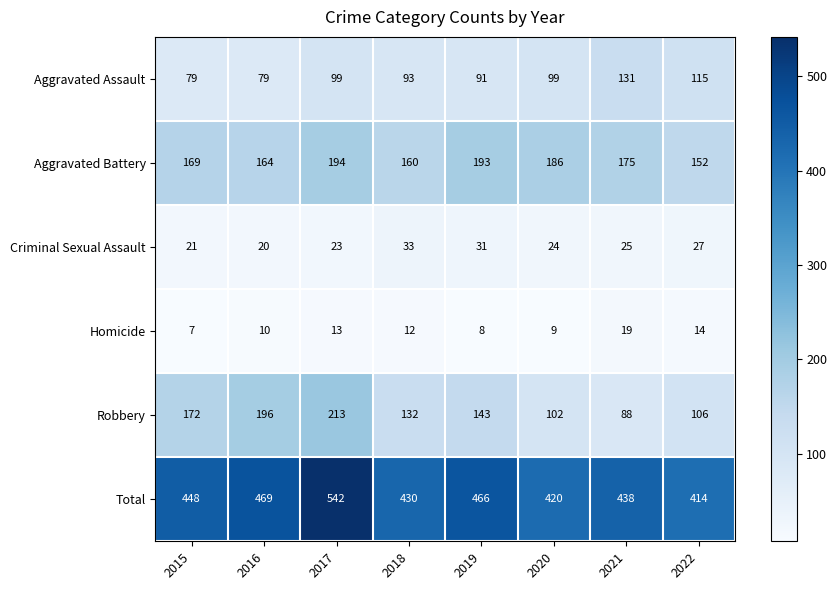

Is the value of Robbery at 2015 greater than the value of Criminal Sexual Assault at 2020?

Yes